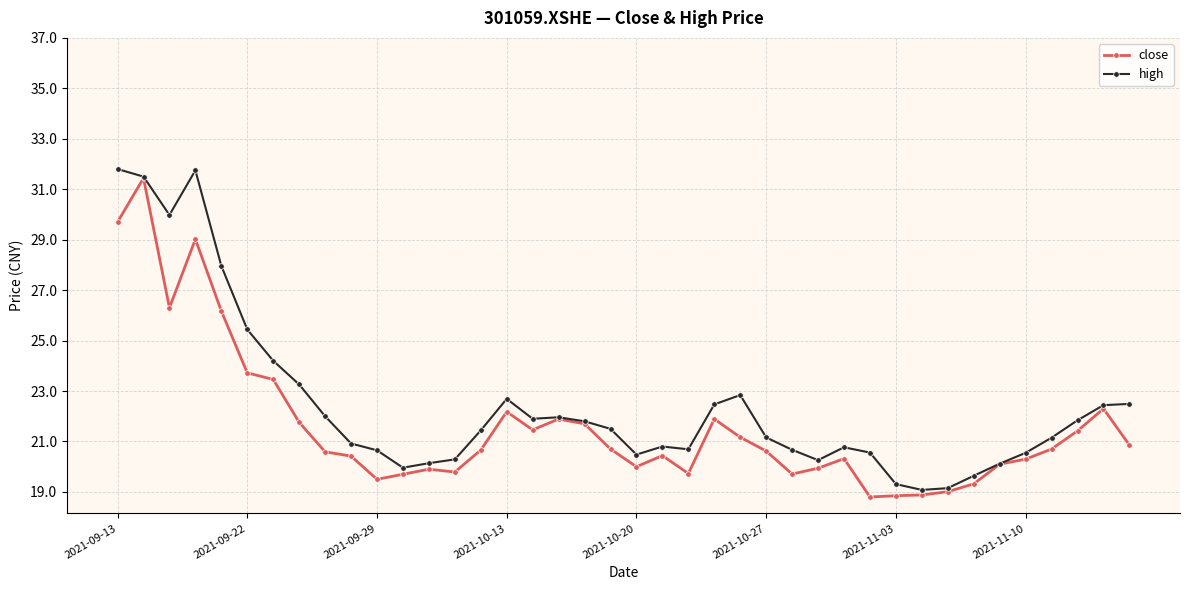

Which series has the largest range (max minus min)?

high